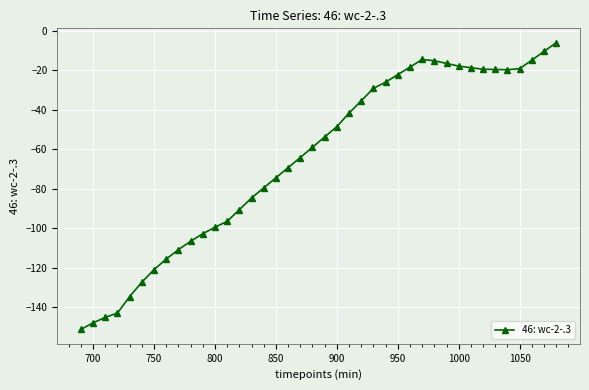

How many lines are shown in the chart?

1